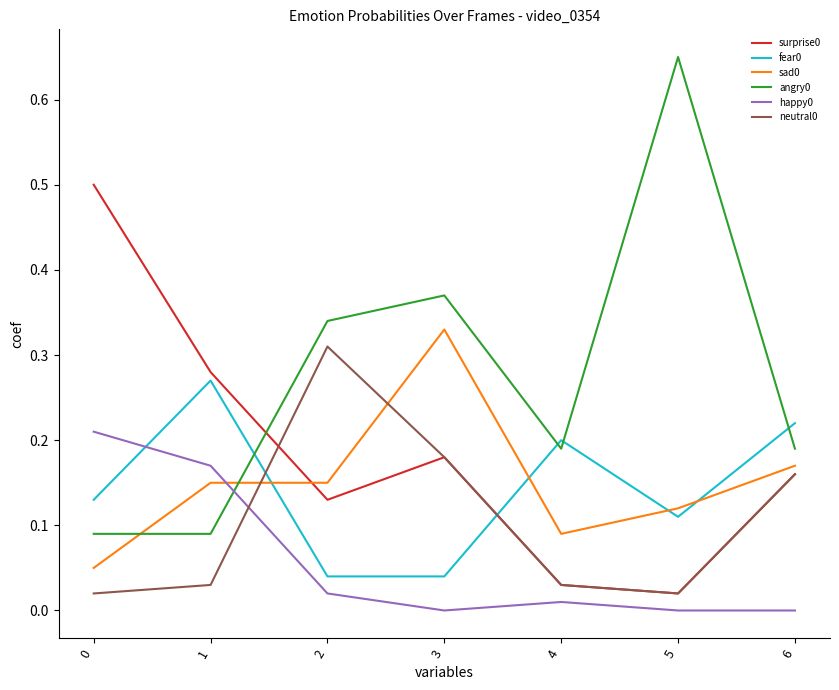

Where is the first local minimum for happy0?

3